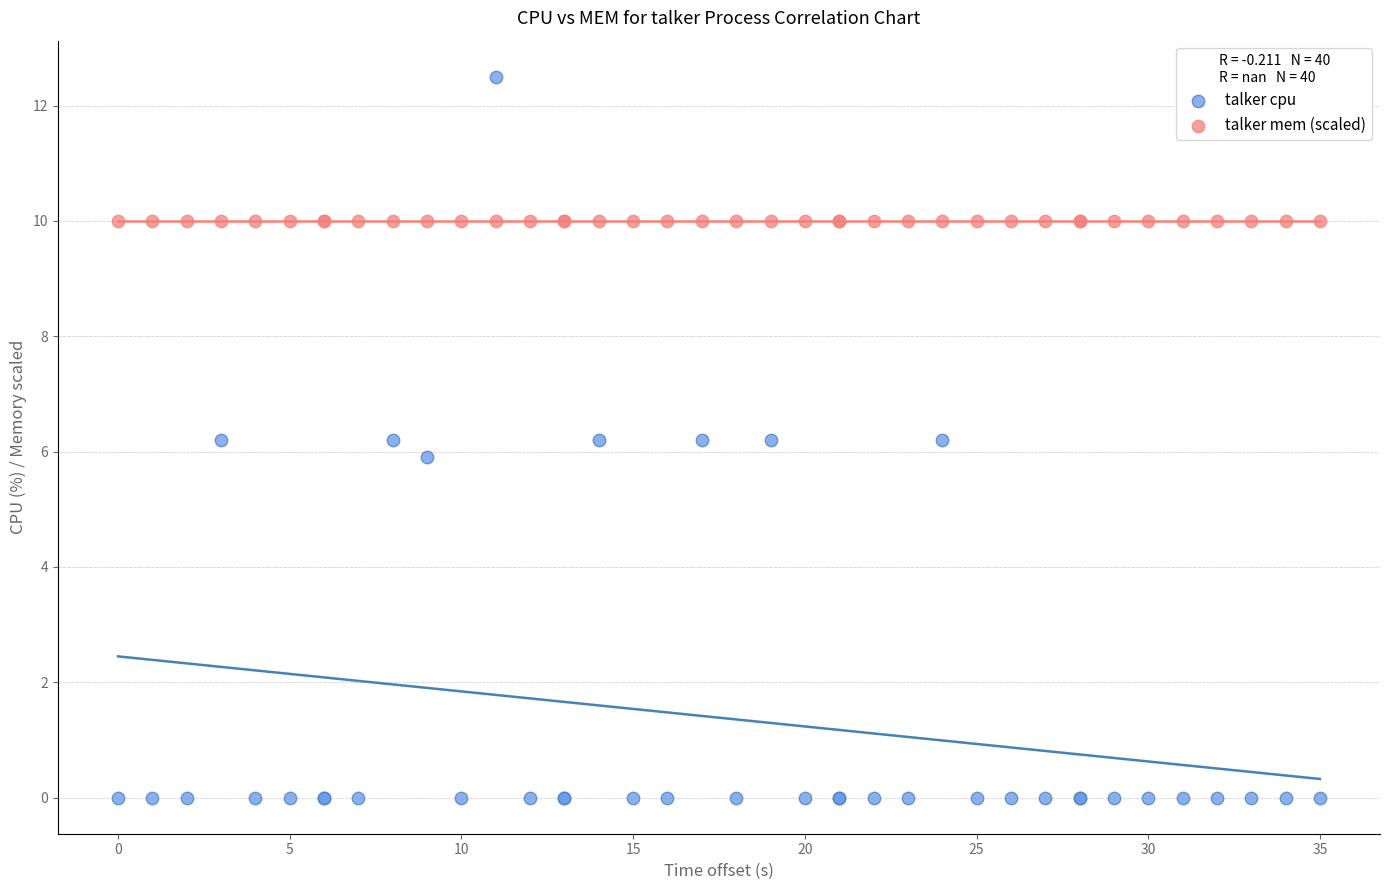

Which series contains the highest Y value?

talker cpu